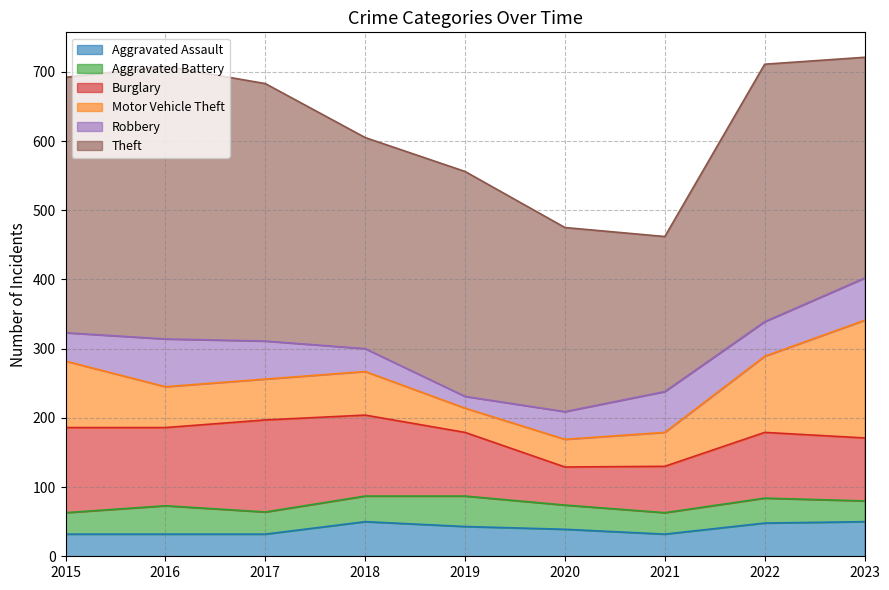

Count the number of categories in the chart.

9